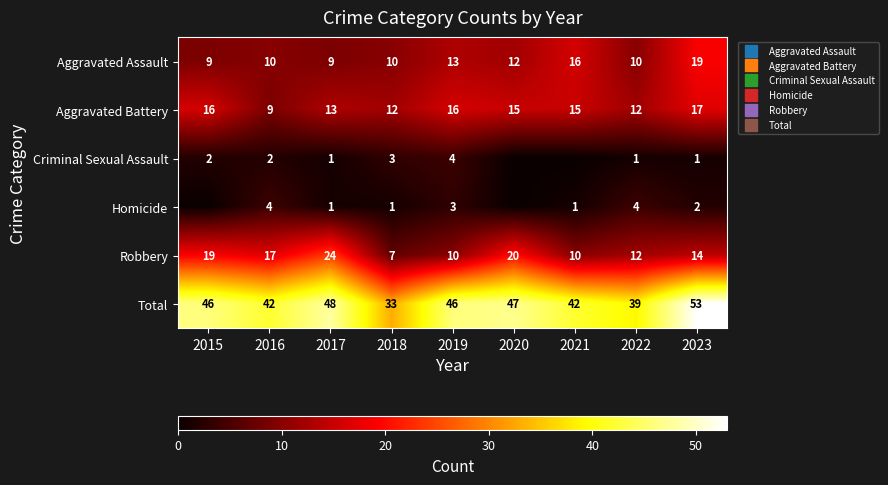

The Homicide series shows -3 at 2020. True or false?

False